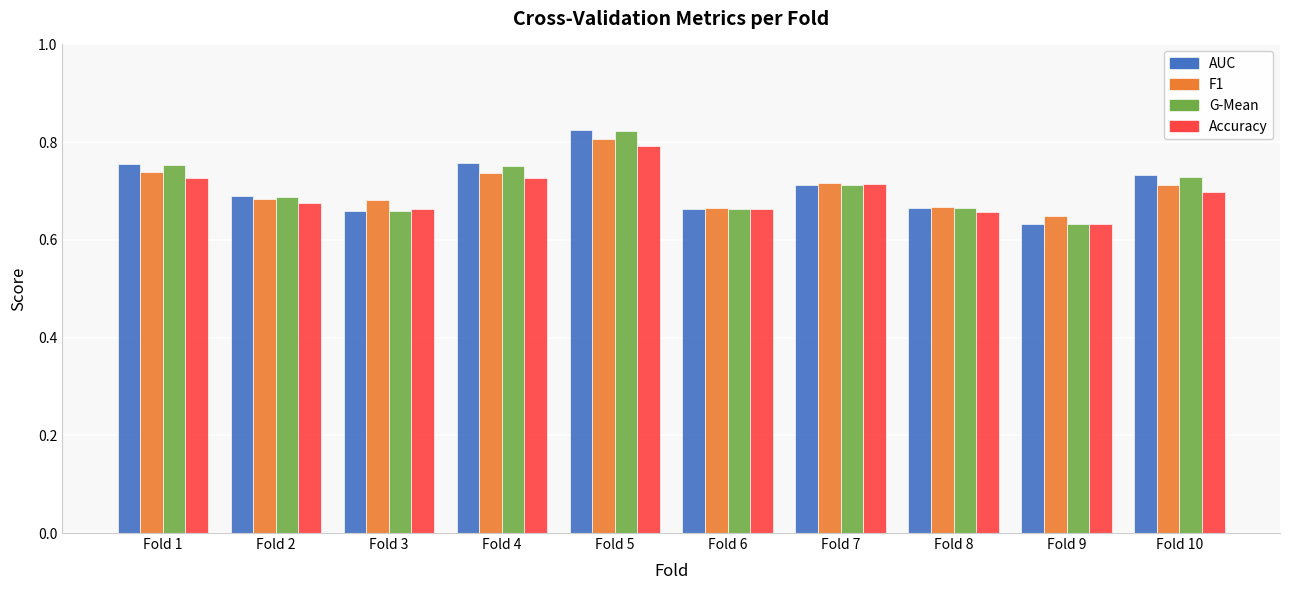

The AUC series shows 0.8 at Fold 1. True or false?

True